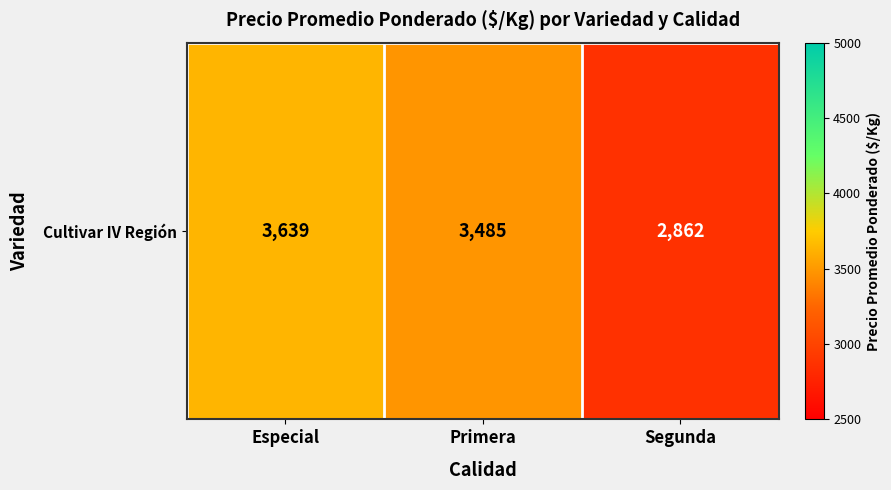

The chart shows a value of 2862 at Segunda. True or false?

True